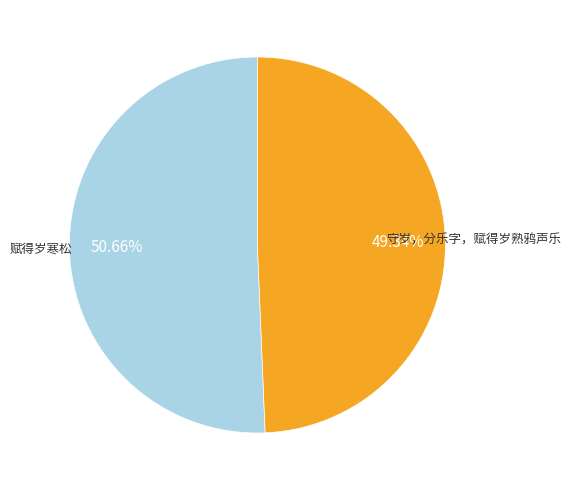

Combined, what portion of the pie is 赋得岁寒松 and 守岁，分乐字，赋得岁熟鸦声乐?

100.0%